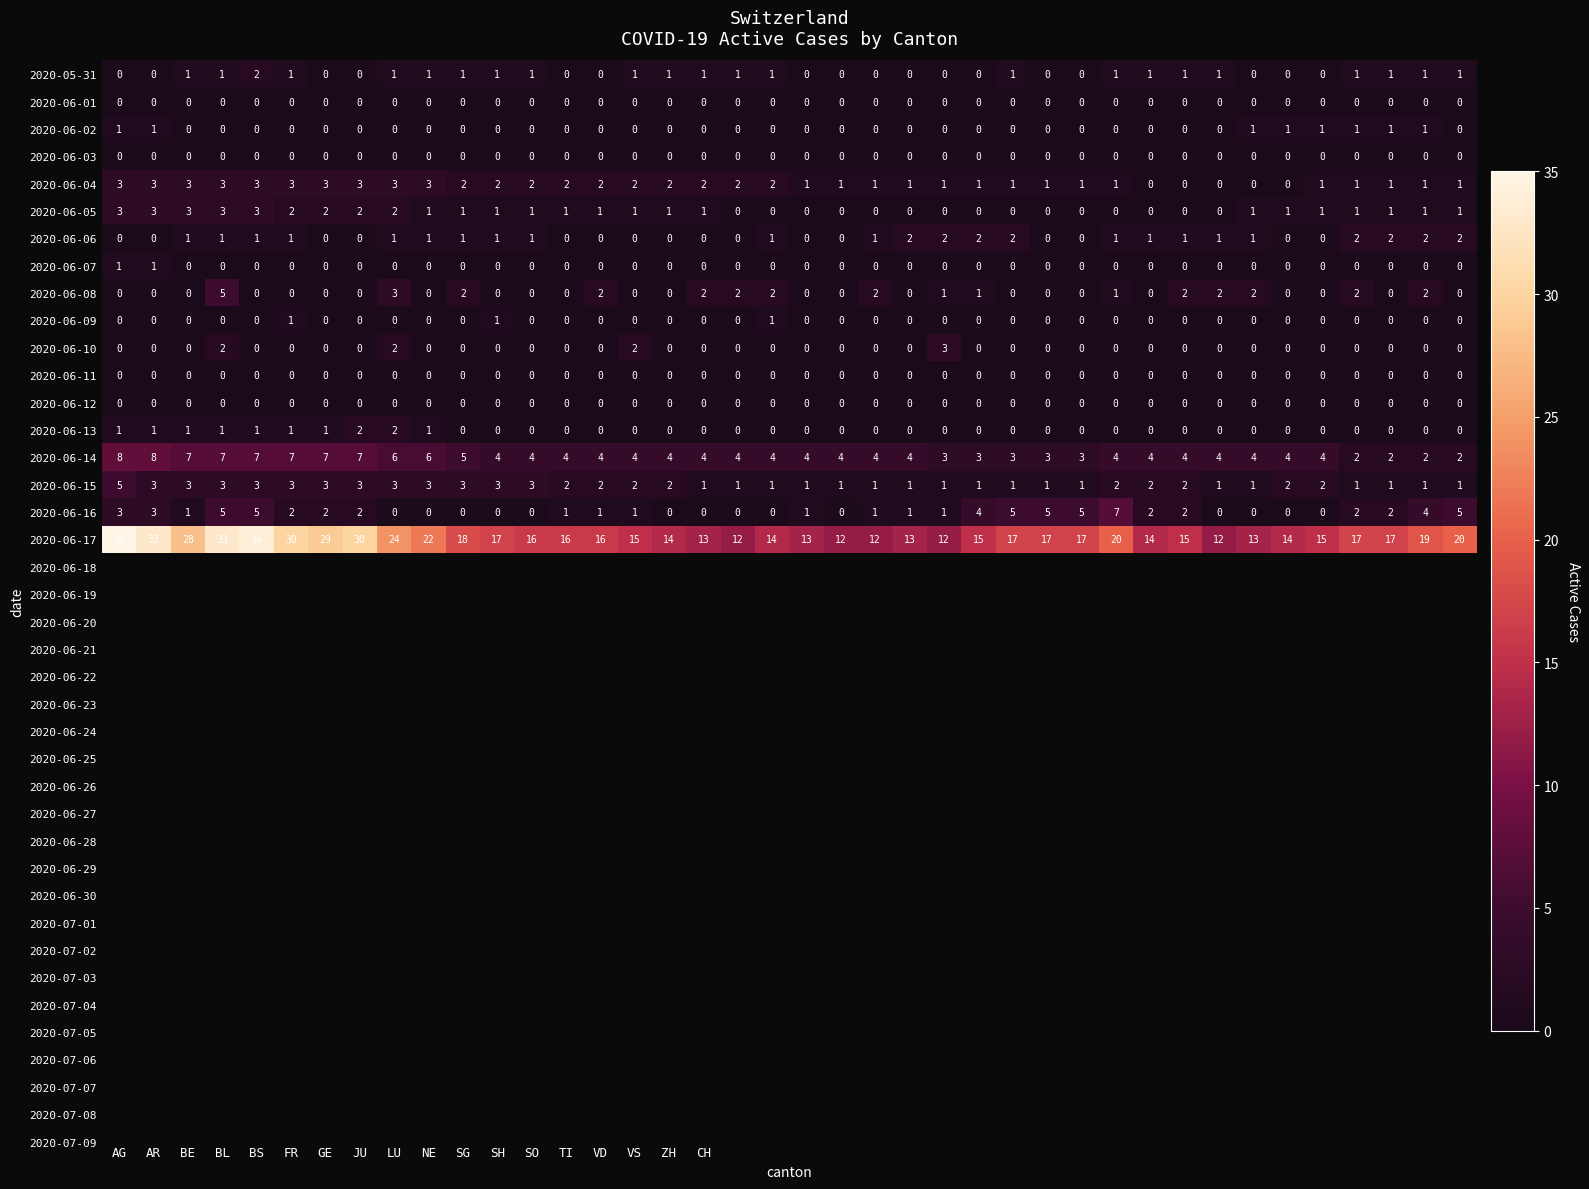

How many 2020-06-13 values are between 0 and 1?

38